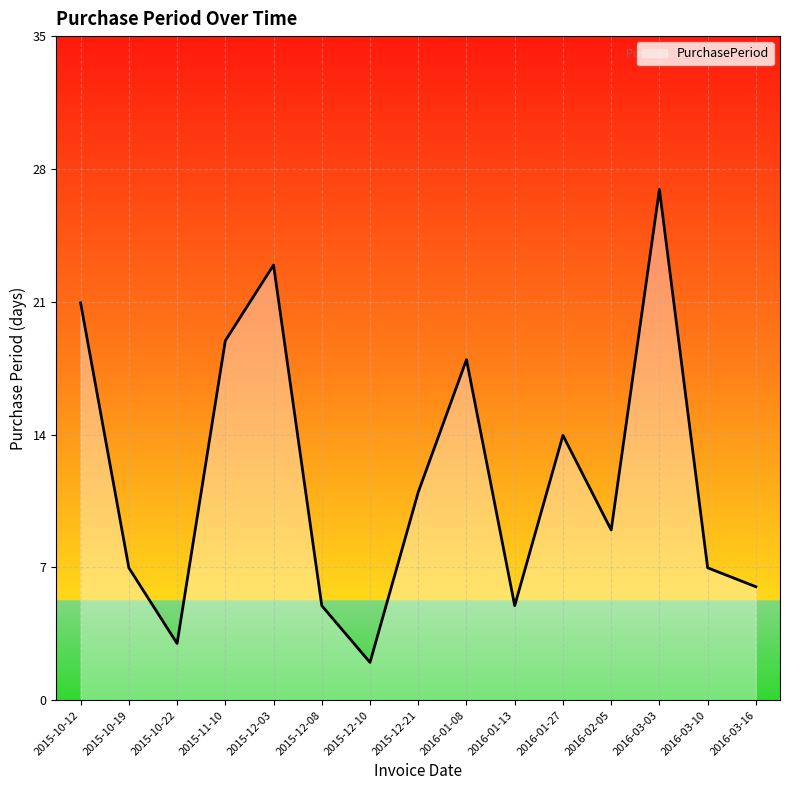

True or false: there are more than 1 points higher than both neighbors.

True